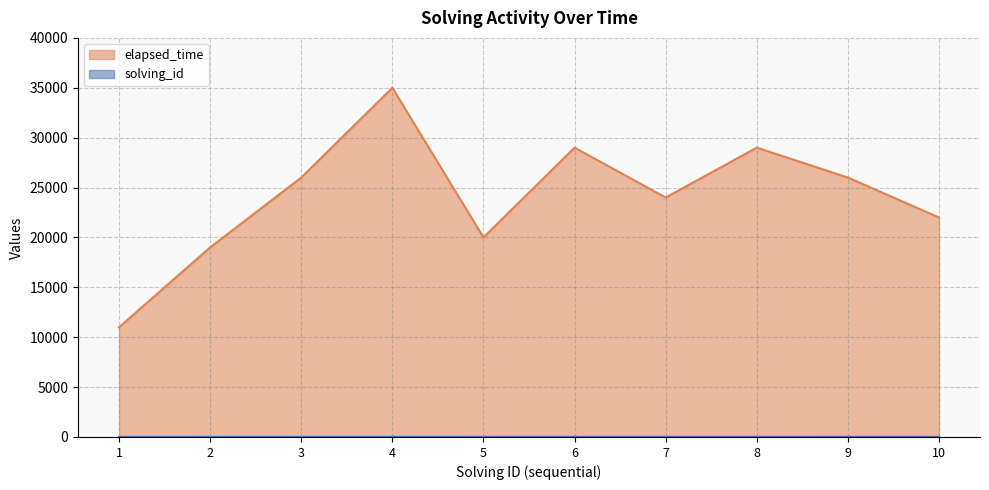

Does the chart display data point markers on the line(s)?

No